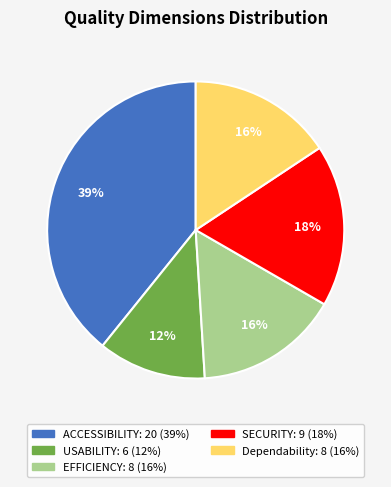

Is EFFICIENCY the majority of the pie?

No